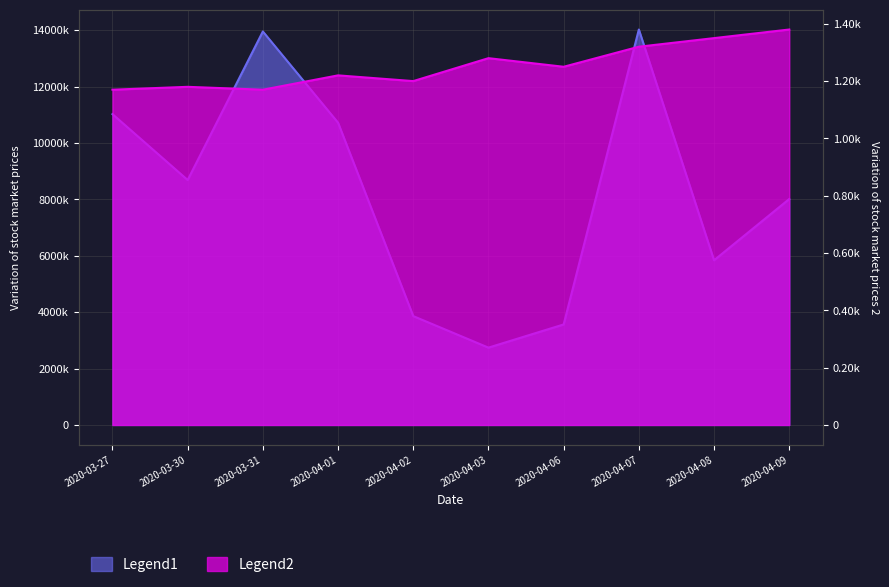

What is the difference between the highest and lowest values at 2020-04-08?

7659.7